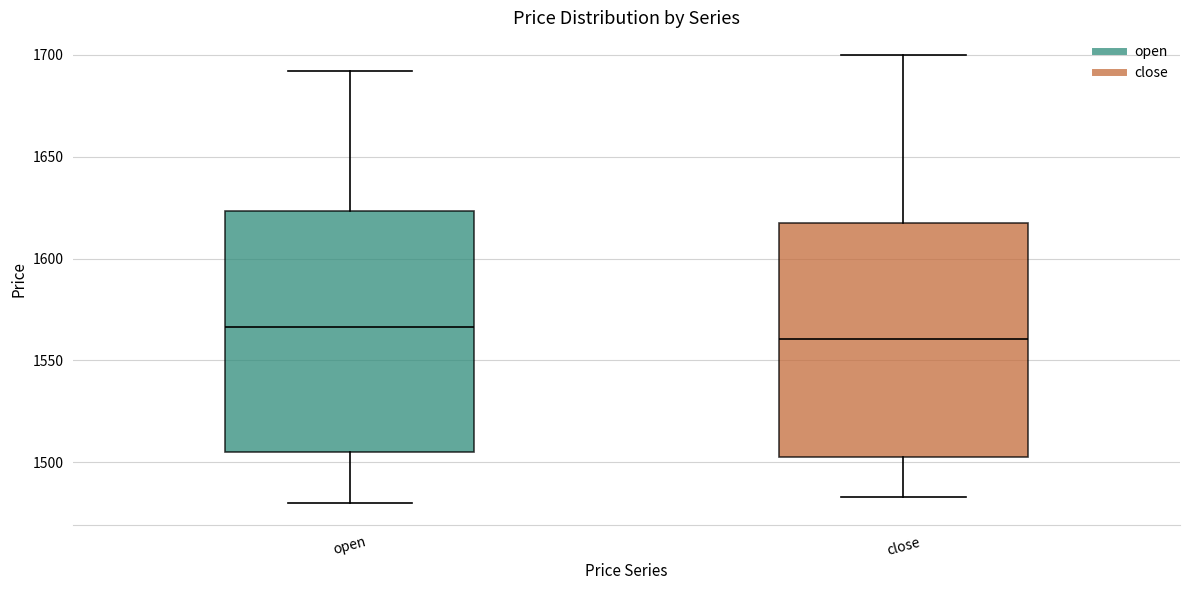

Reading left to right, transcribe this box plot: for each box, give where its median line is, the range the box spans, and where its two whiskers end, as read against the y-axis. The values are not printed on the chart, so give them approximately, as read against the axis.

open: median 1565, box 1505 to 1625, whiskers 1480 to 1690
close: median 1560, box 1505 to 1620, whiskers 1485 to 1700